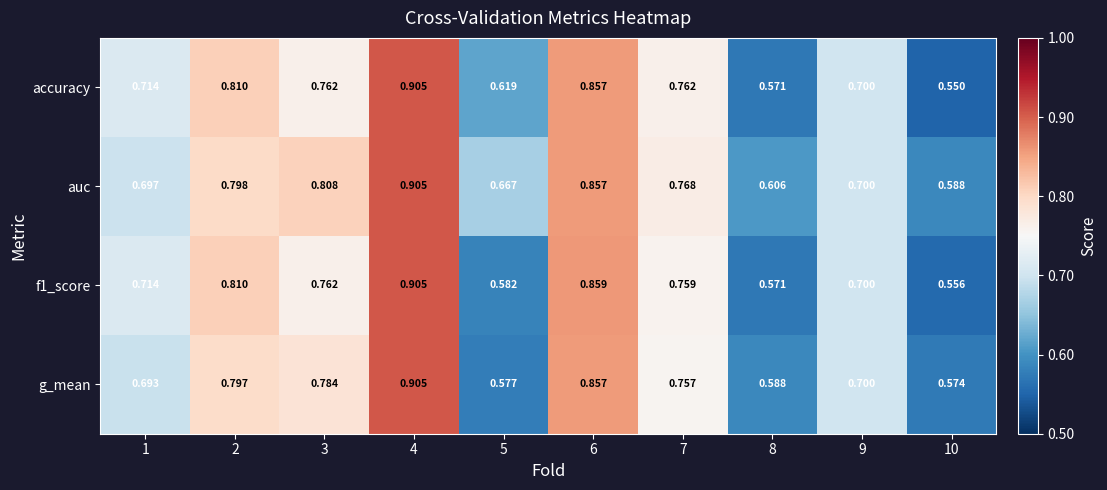

How many series are shown in this chart?

4